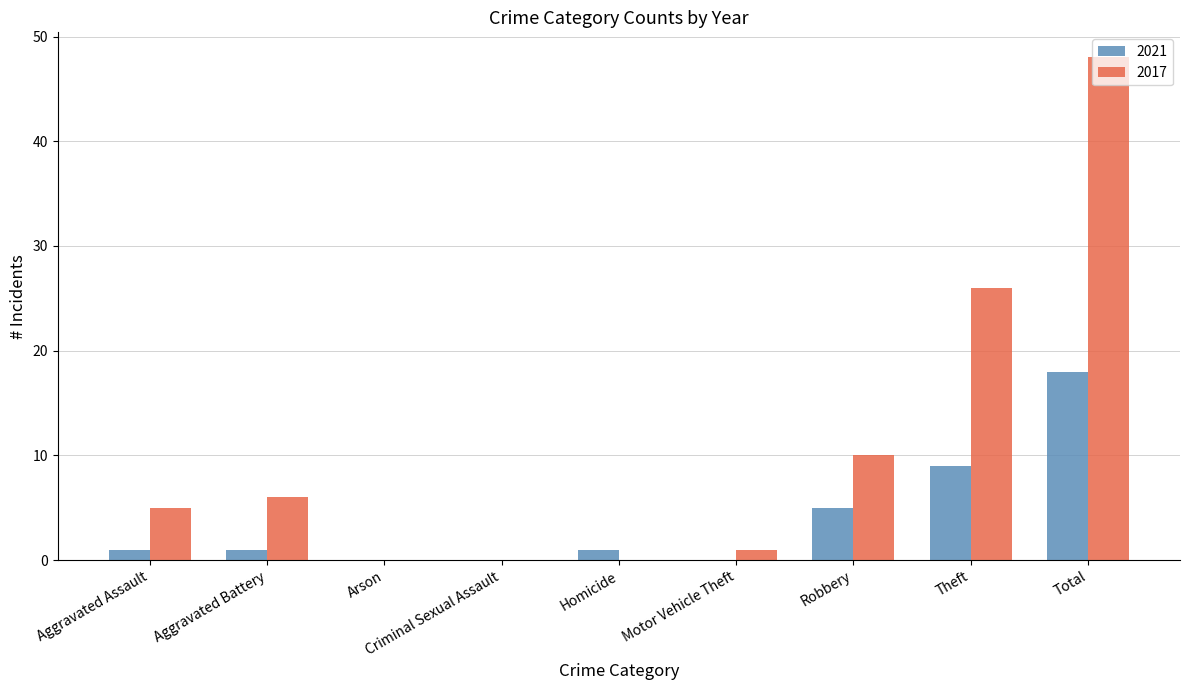

What is the maximum value for 2017?

48